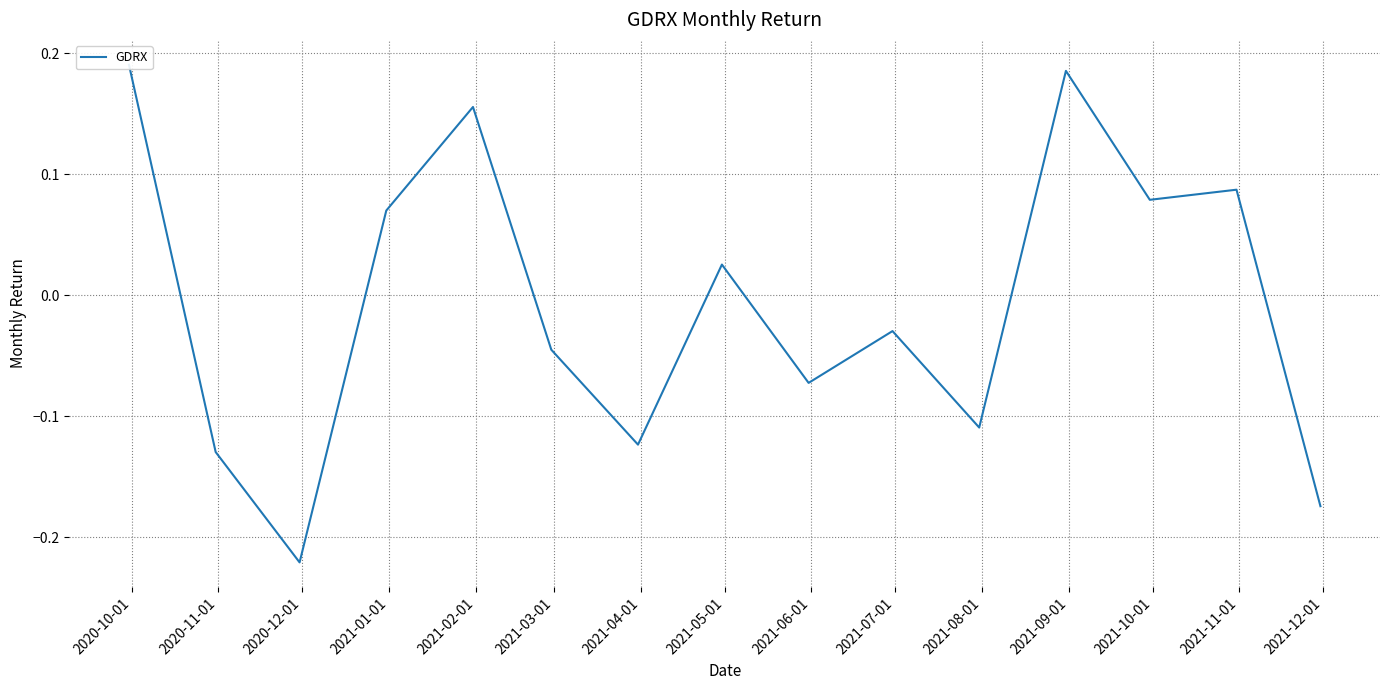

What is the minimum value shown in the chart?

-0.2